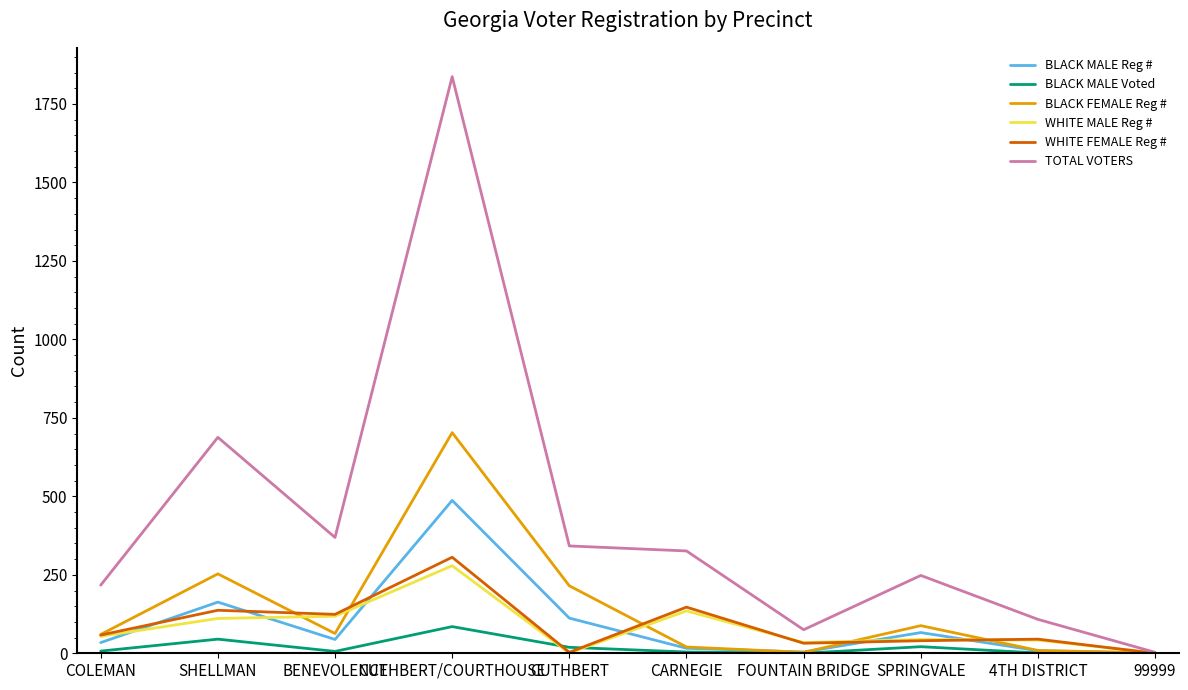

The value of BLACK MALE Voted at 99999 is 0. True or false?

True